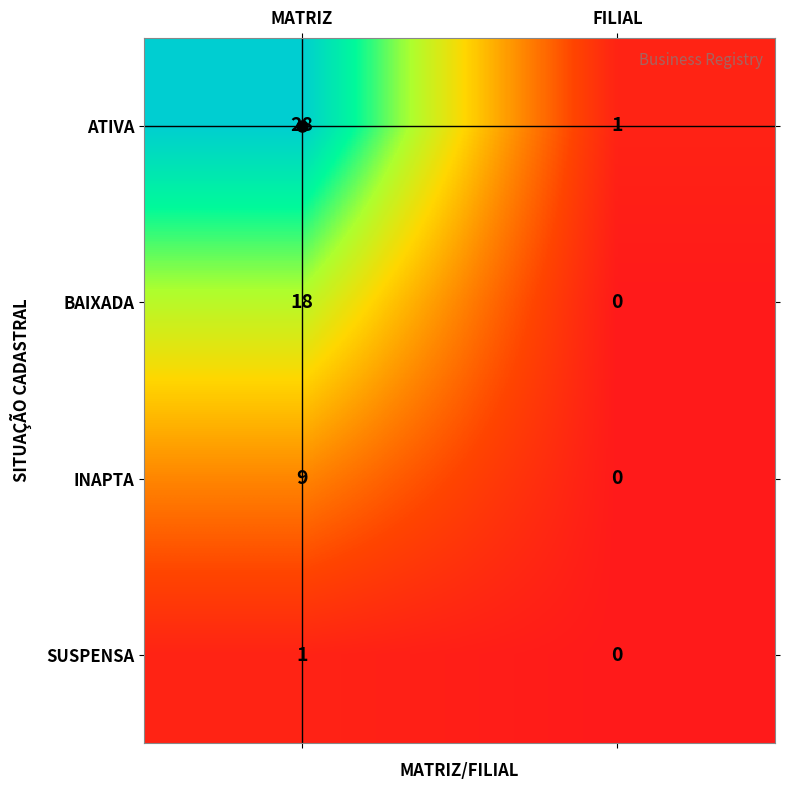

What is the sum of all BAIXADA values?

18